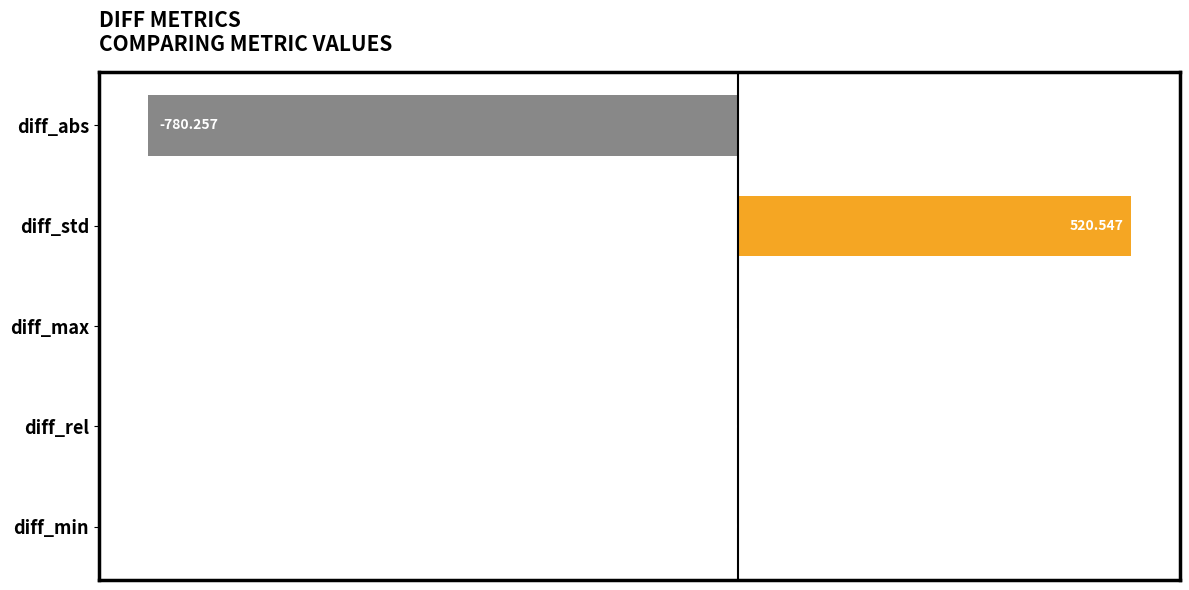

Which has a higher value, diff_min or diff_abs?

diff_min